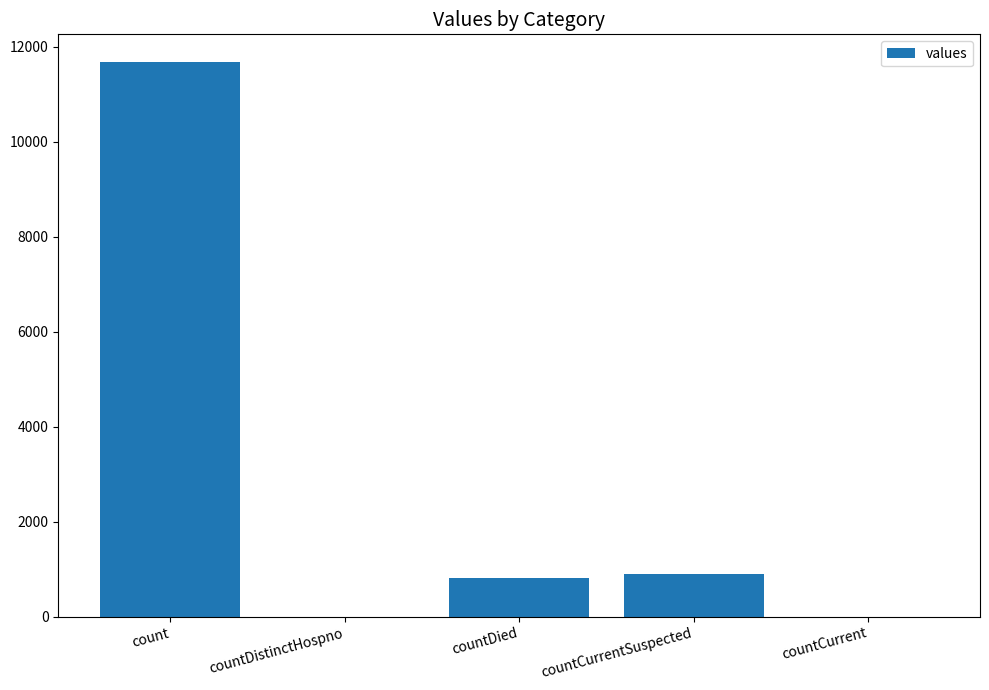

Reading right to left, what are all the values shown in this chart?

countCurrent=0	countCurrentSuspected=886	countDied=811	countDistinctHospno=0	count=11682